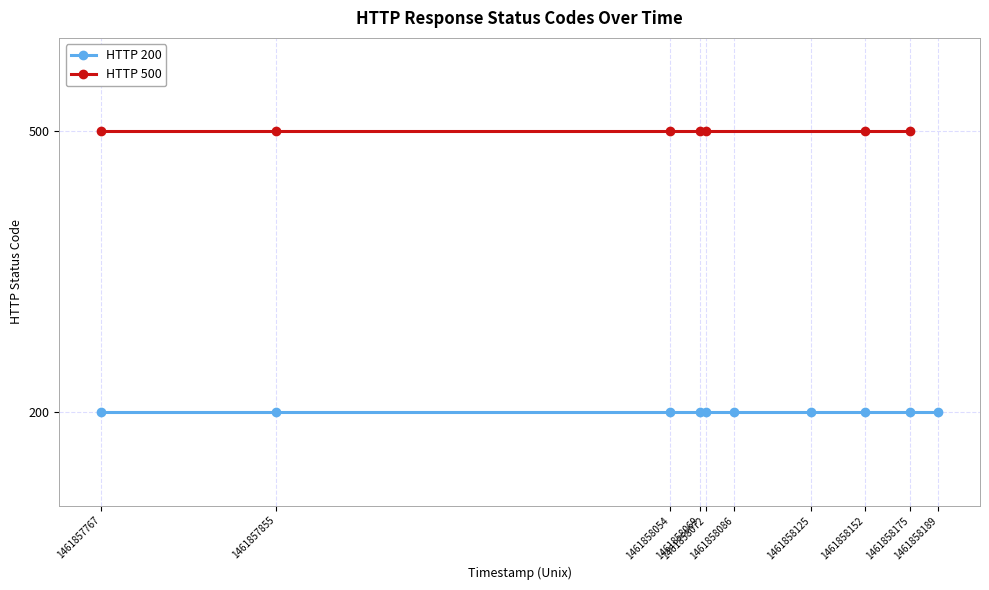

The HTTP 200 series shows 294 at 5. True or false?

False